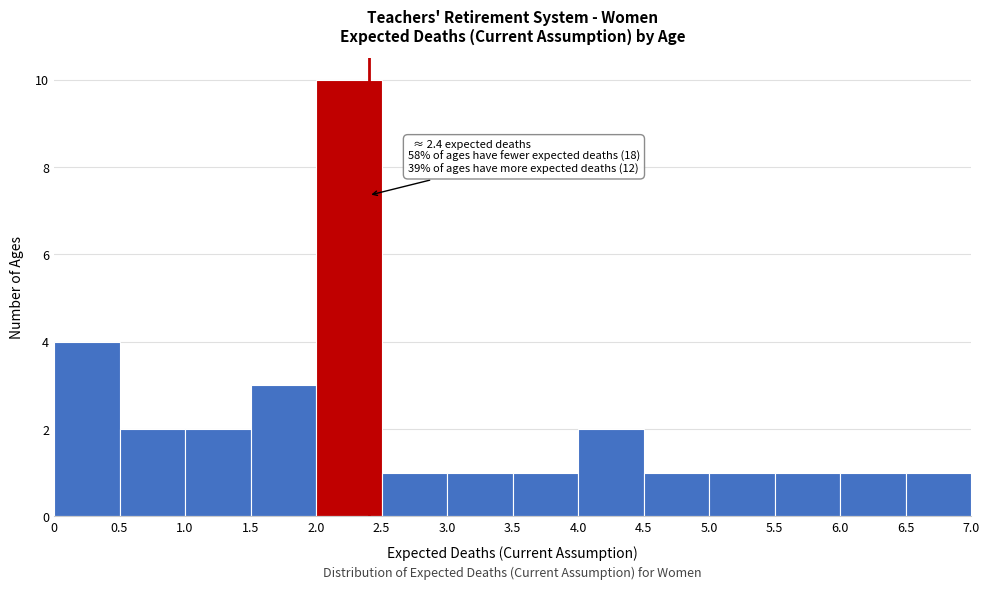

Over which range of the x-axis is the bar tallest?

2.0 to 2.5